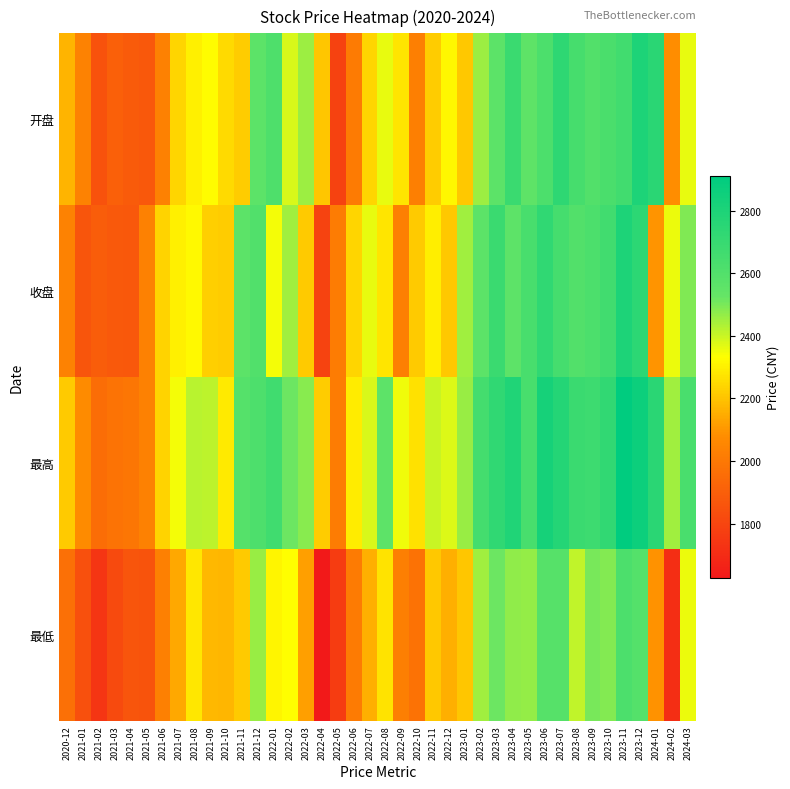

At how many categories does at least one series exceed 1741?

40